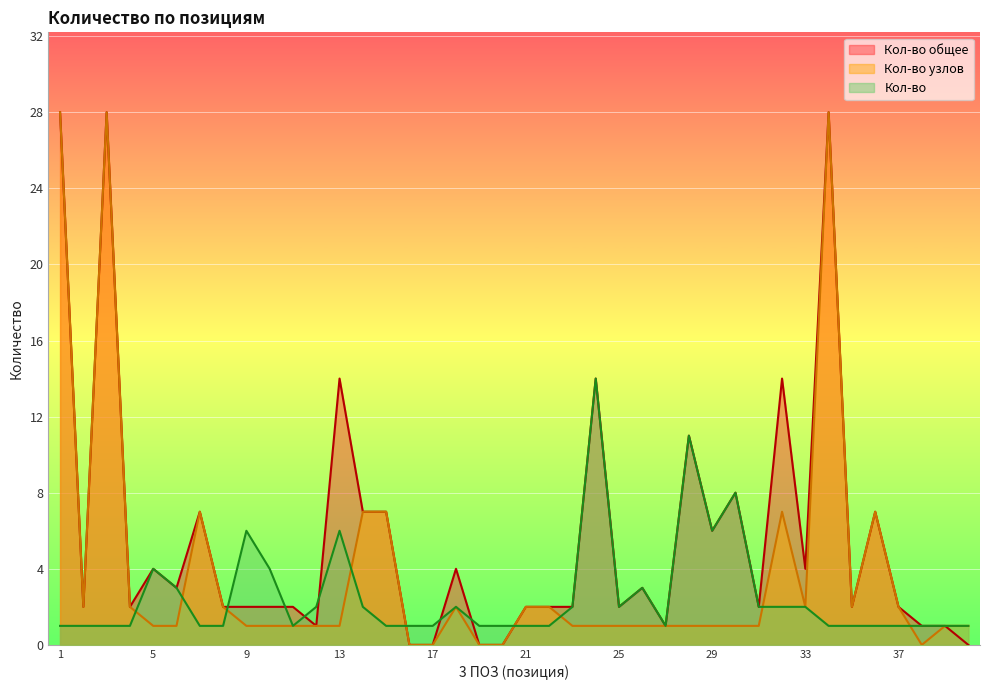

At which category does the chart reach its minimum across all series?

16